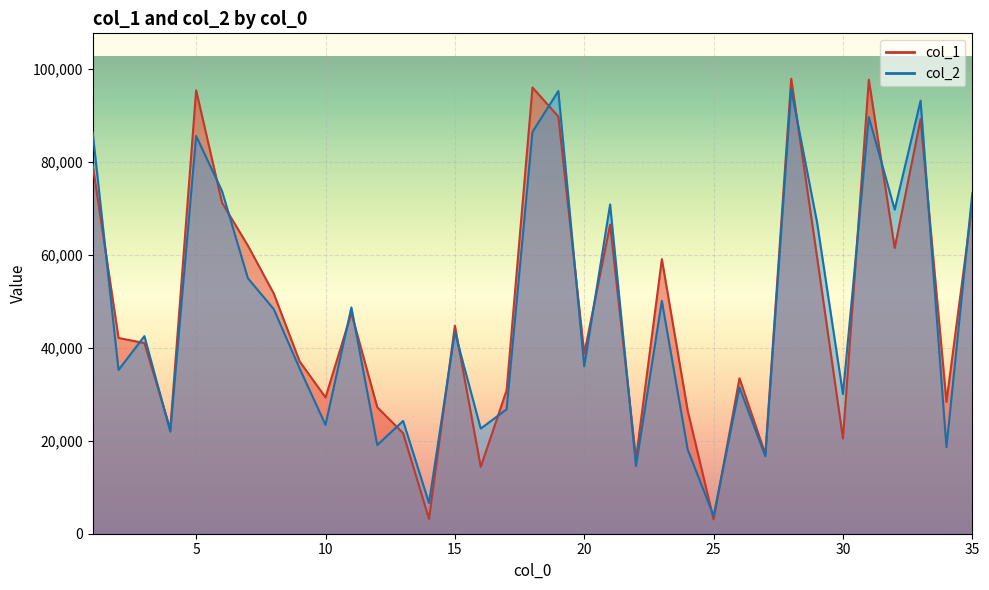

How many values in the col_2 series are below 42520?

17